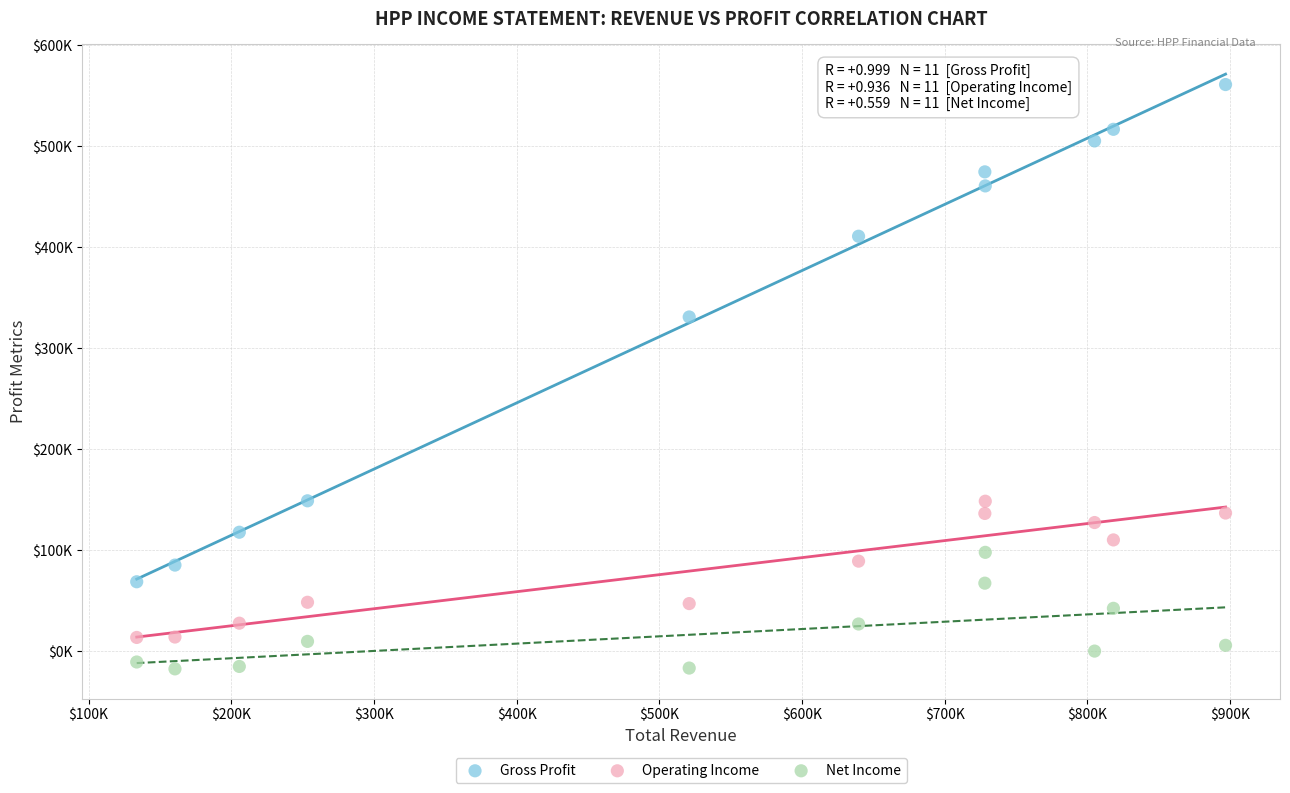

Which series has the widest spread of Y values?

Gross Profit